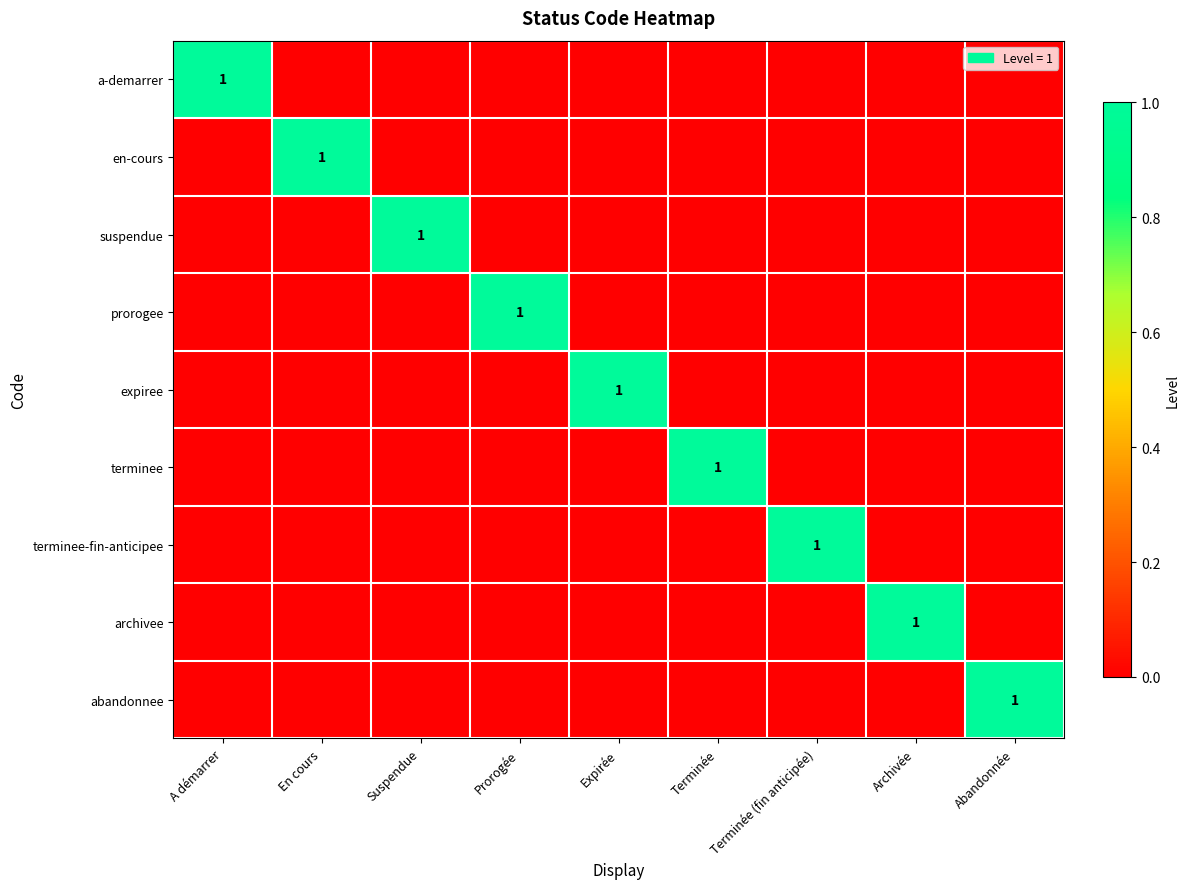

At how many categories does at least one series exceed 0?

9